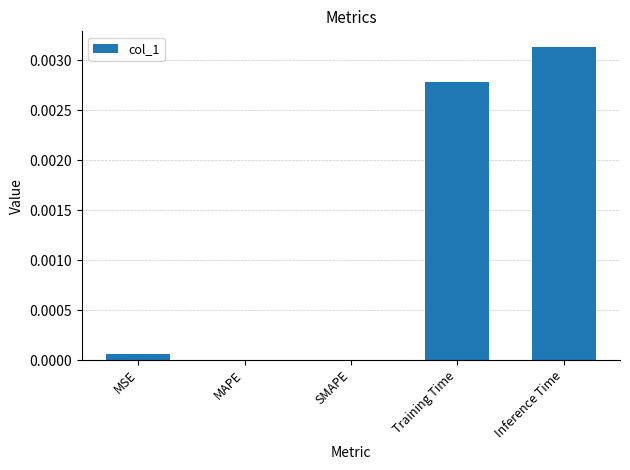

Which category has the highest value across all series?

Inference Time